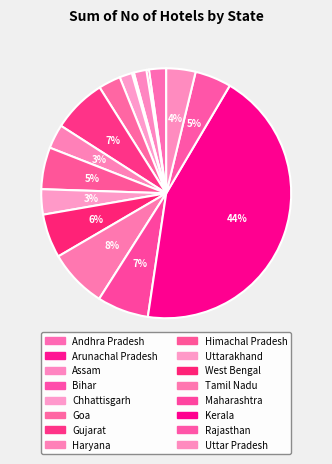

To the nearest percent, what portion does Uttarakhand represent?

3%